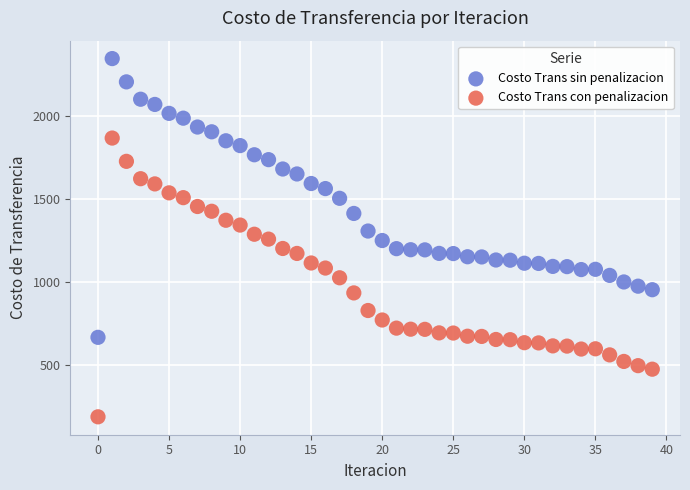

Which series reaches the minimum Y coordinate?

Costo Trans con penalizacion